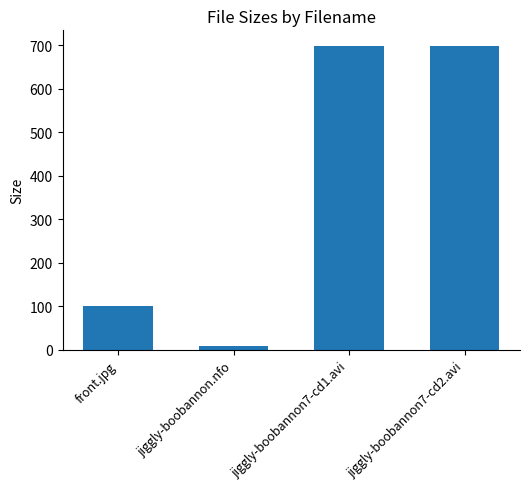

What is the change in value from front.jpg to jiggly-boobannon7-cd2.avi?

+597.6